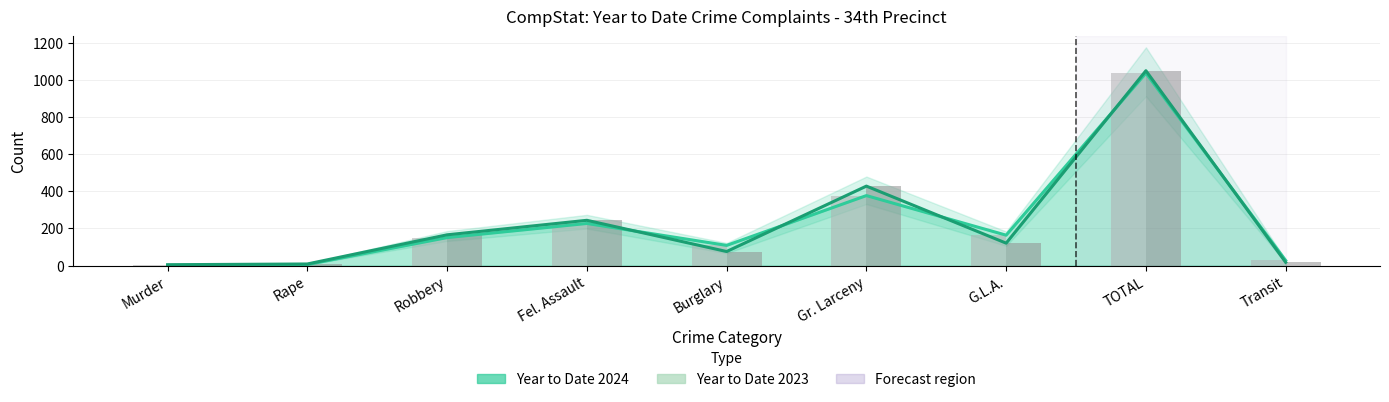

Is it true that Year to Date 2024 equals 134 at Burglary?

False